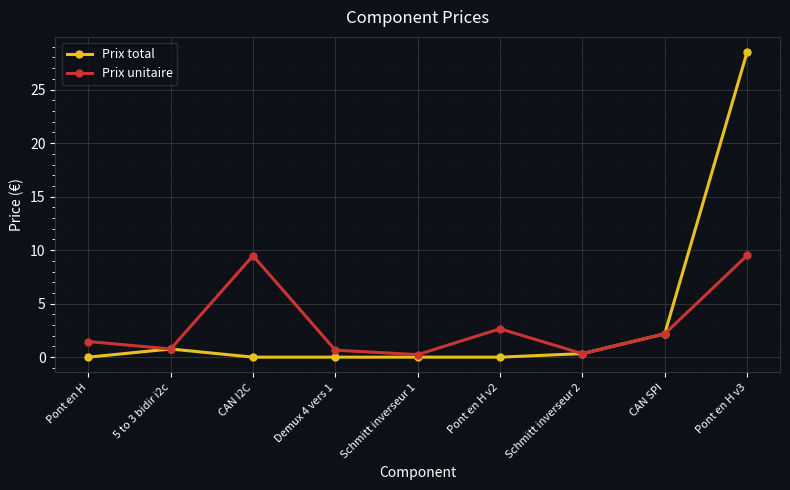

Which series has the largest total across all categories?

Prix total